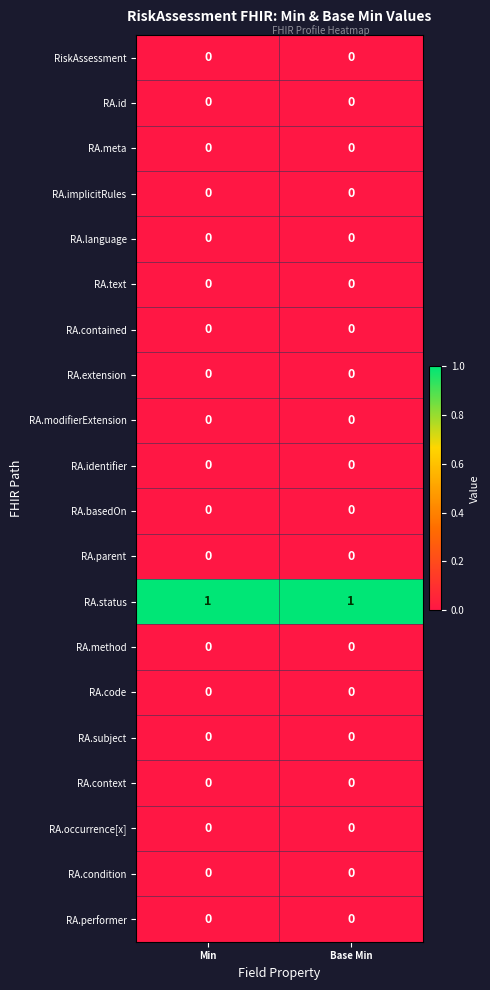

How many data points does each series have?

2